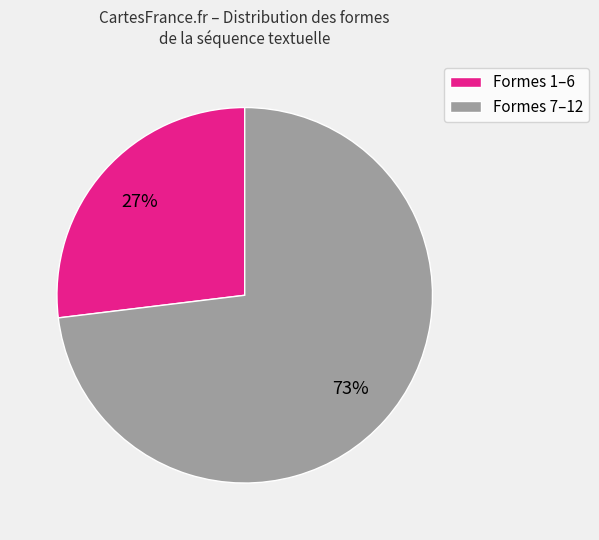

Combined, do Formes 1–6 and Formes 7–12 account for over 50%?

Yes